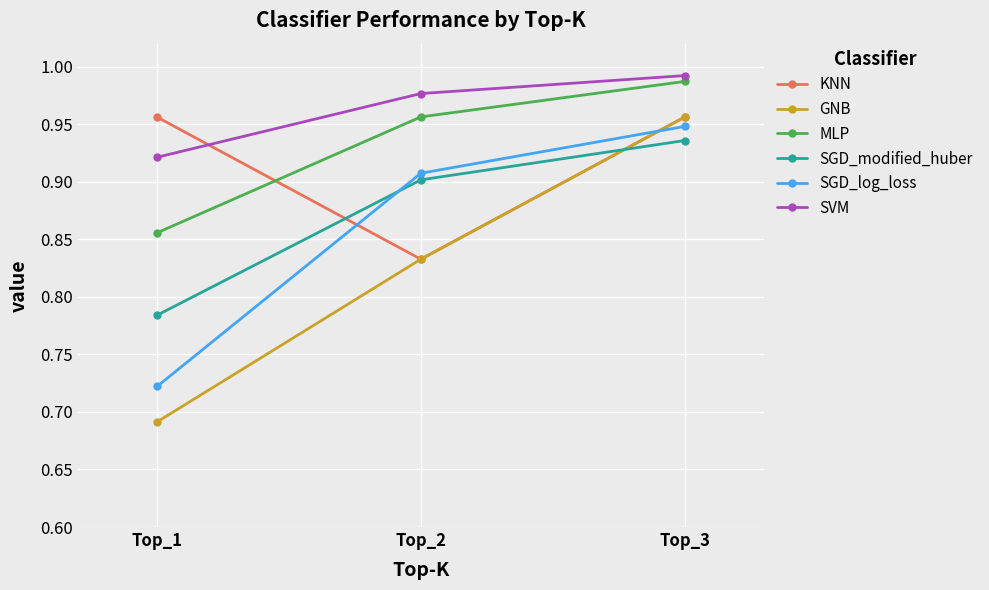

True or false: SGD_modified_huber has a value of 1.3 at Top_2.

False